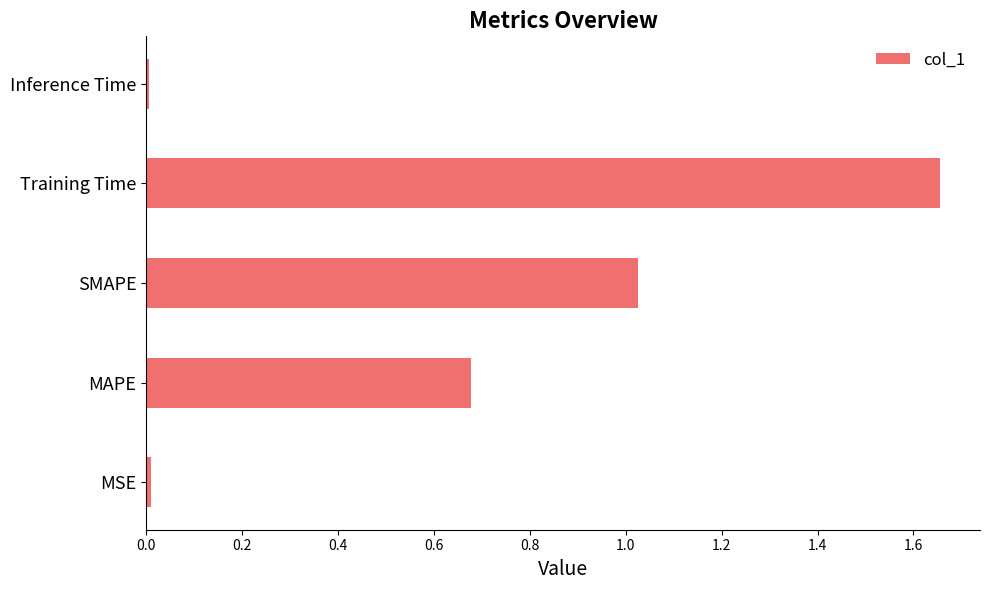

How many bars are there in total?

5